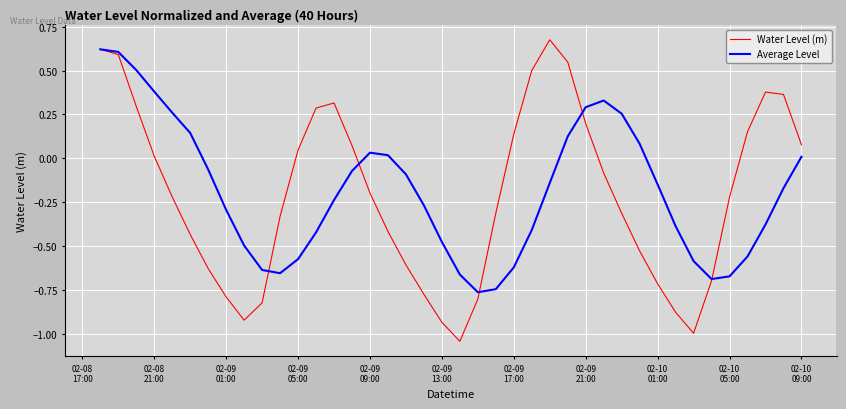

True or false: Average Level has more than 1 points higher than both neighbors.

True